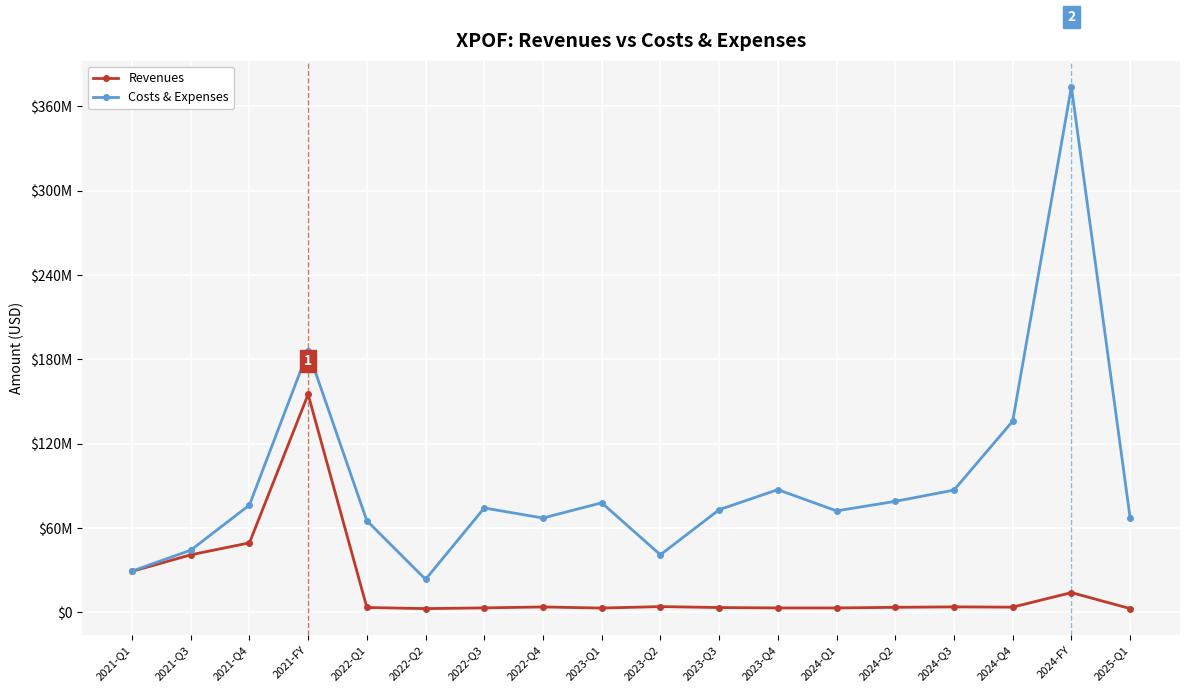

What are all the series names shown in the legend?

Revenues, Costs & Expenses